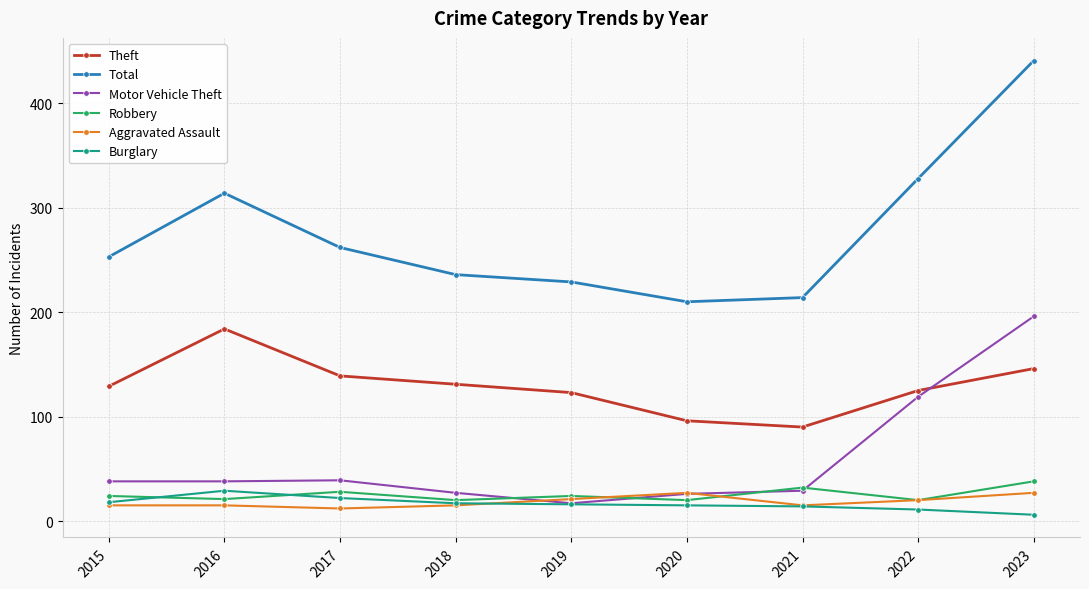

Where is Theft nearest to the value 137?

2017